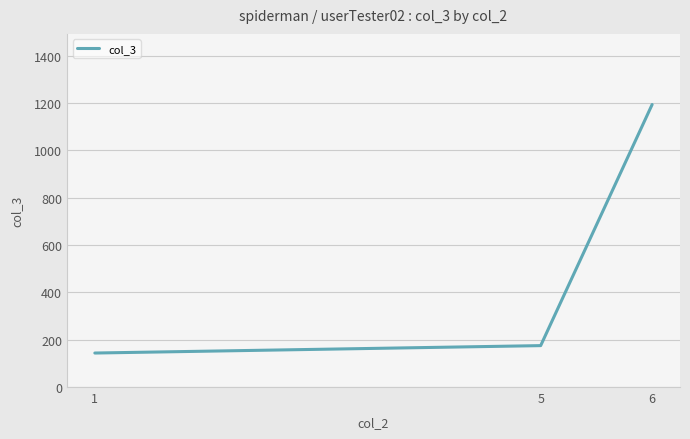

Reading left to right, what are all the values shown in this chart?

1=143.7	5=175.0	6=1194.0